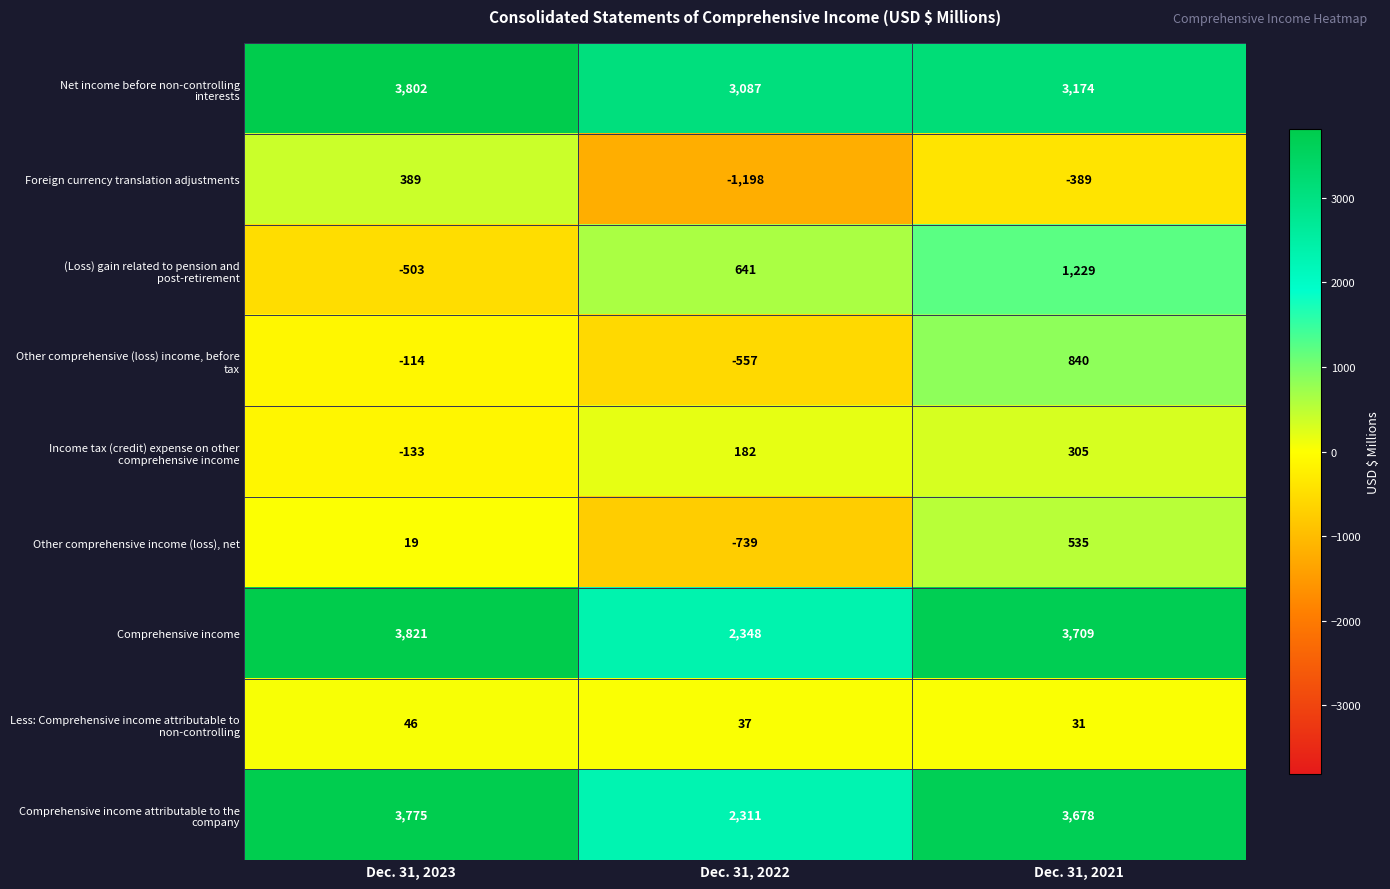

What is the difference between the highest and lowest values at Dec. 31, 2022?

4285